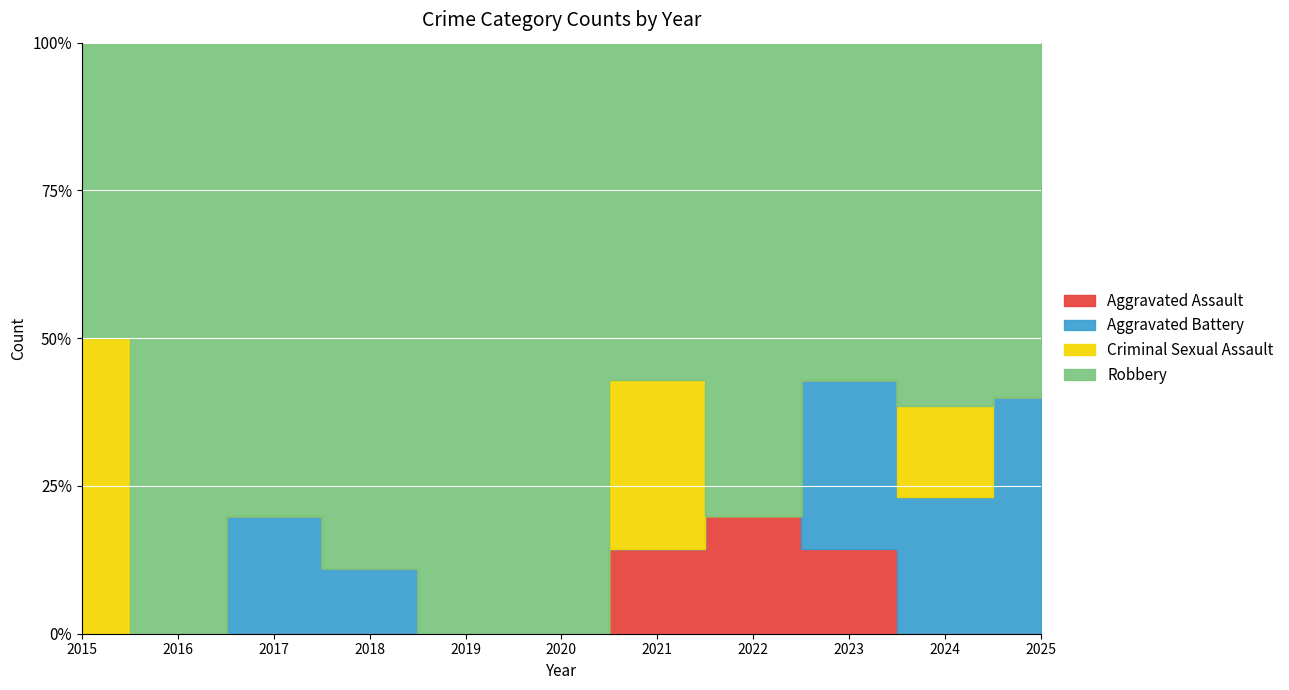

How many lines are shown in the chart?

4